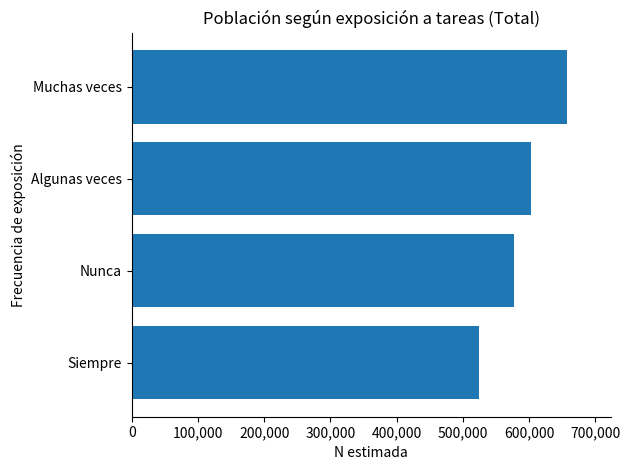

At which label is the value closest to 590854?

Algunas veces